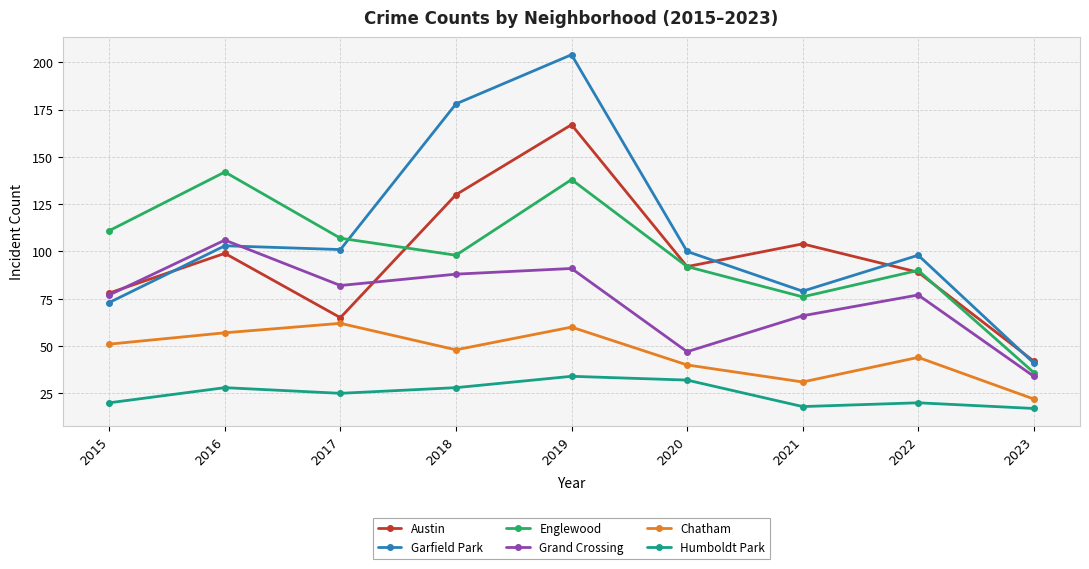

Which series has the largest range (max minus min)?

Garfield Park